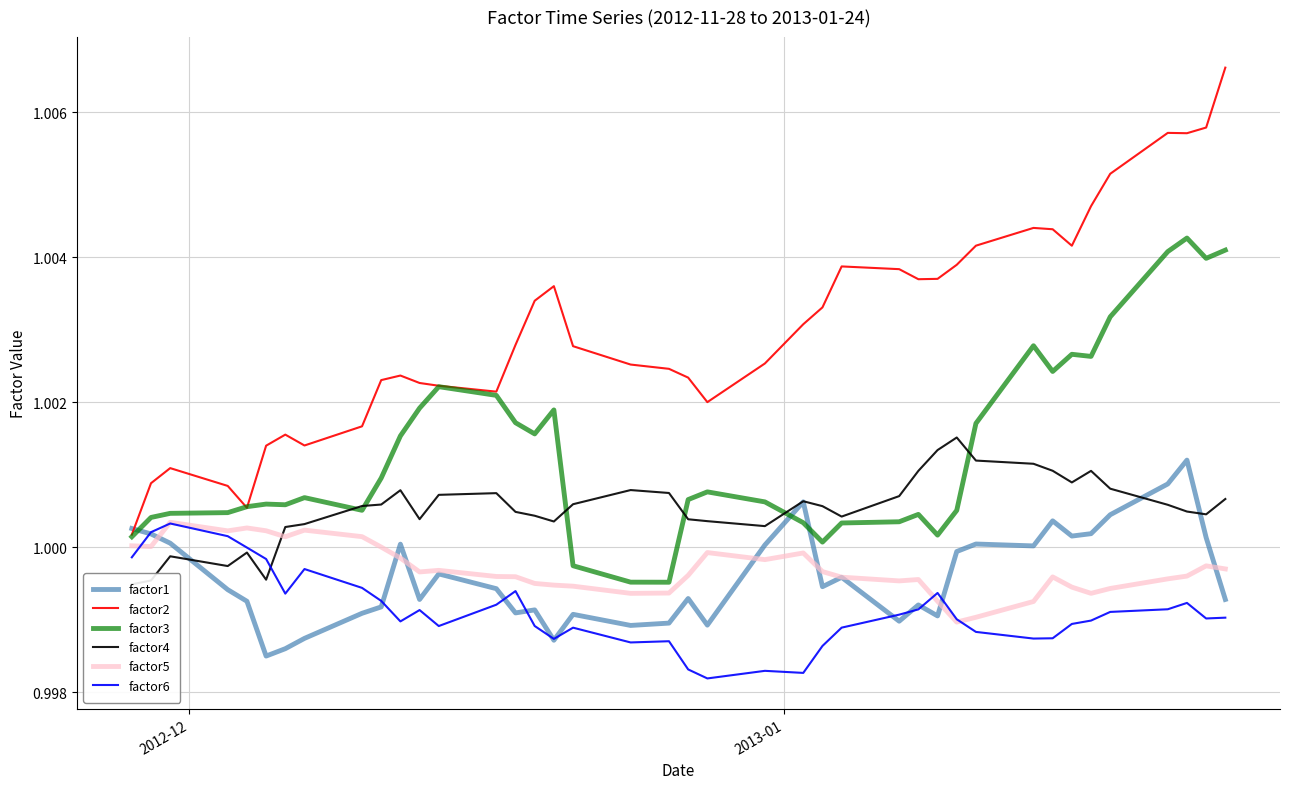

True or false: factor3 and factor1 cross at least once.

True